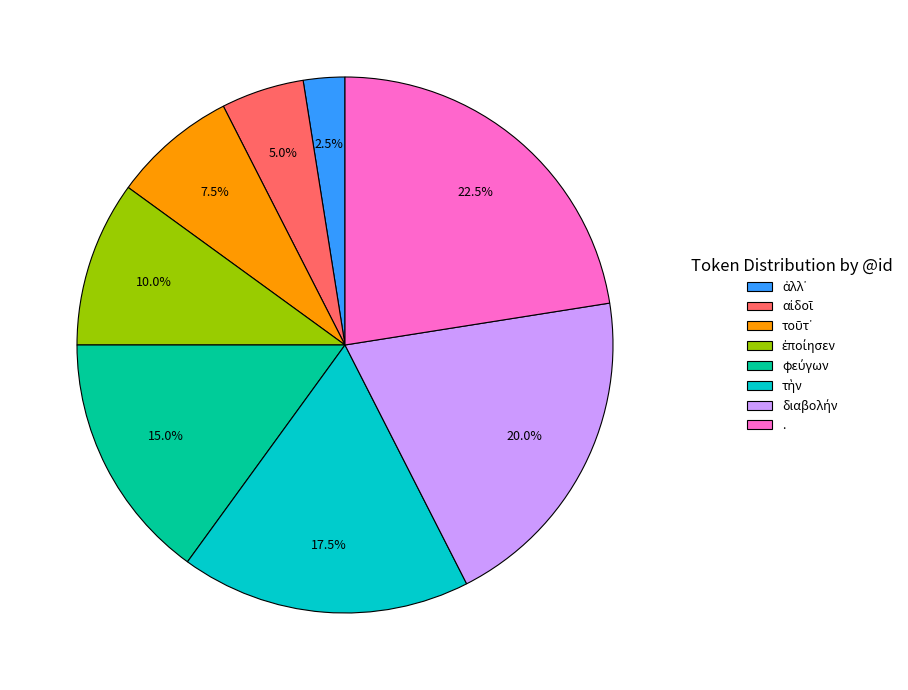

What is the largest slice in the pie chart?

.